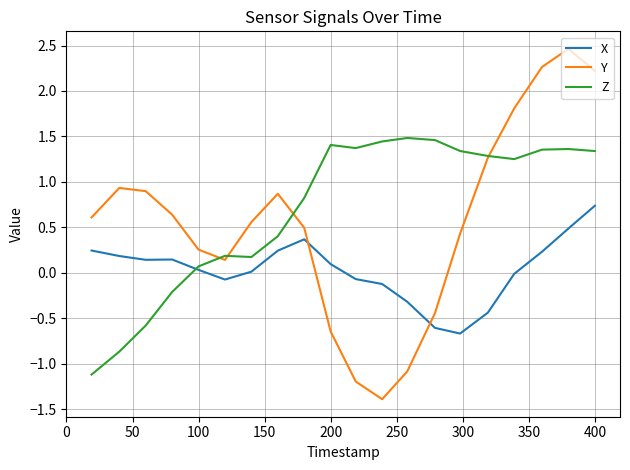

What are all the series names shown in the legend?

X, Y, Z